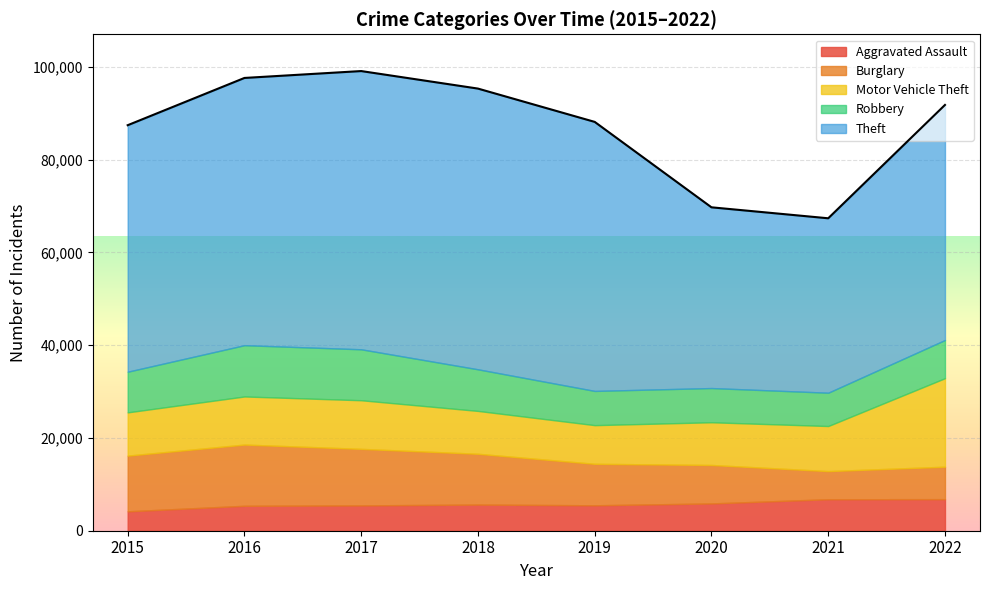

What are all the series names shown in the legend?

Aggravated Assault, Burglary, Motor Vehicle Theft, Robbery, Theft